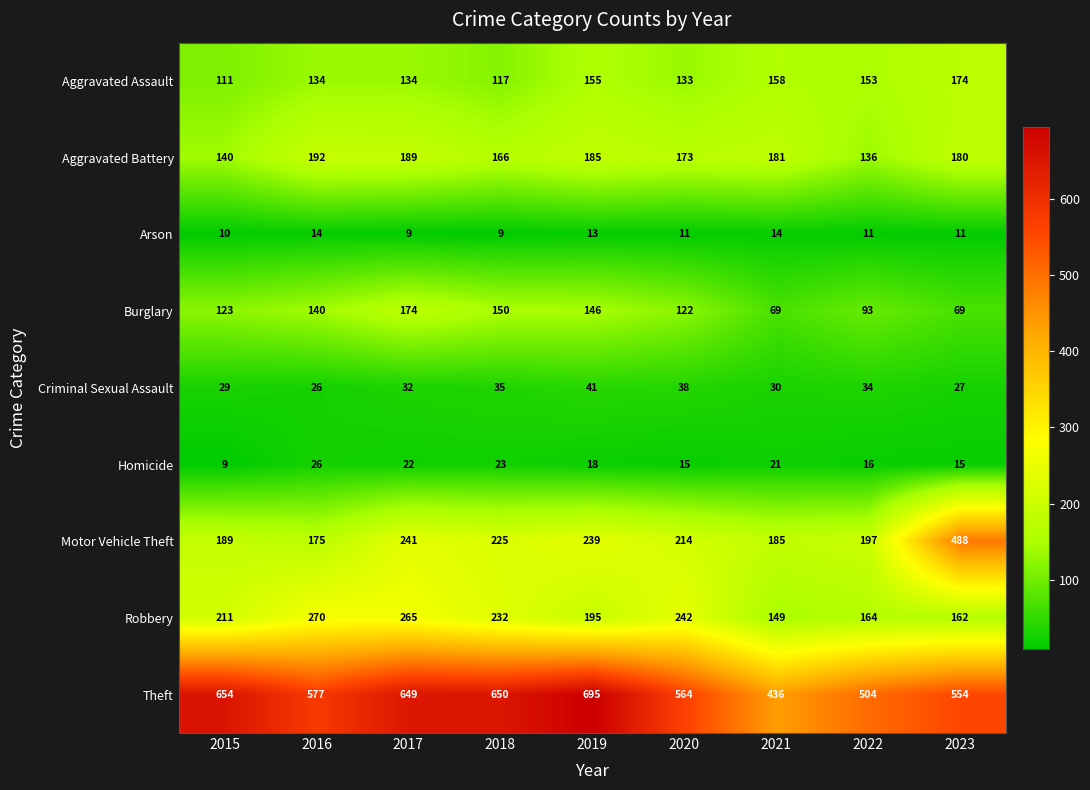

At how many categories does at least one series exceed 268?

9